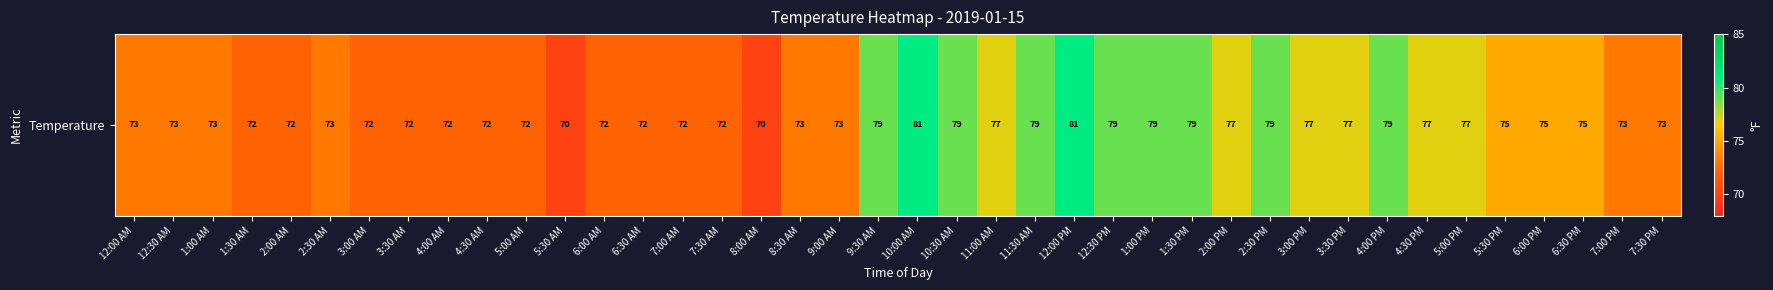

Reading left to right, transcribe all the data shown in this chart.

73	73	73	72	72	73	72	72	72	72	72	70	72	72	72	72	70	73	73	79	81	79	77	79	81	79	79	79	77	79	77	77	79	77	77	75	75	75	73	73